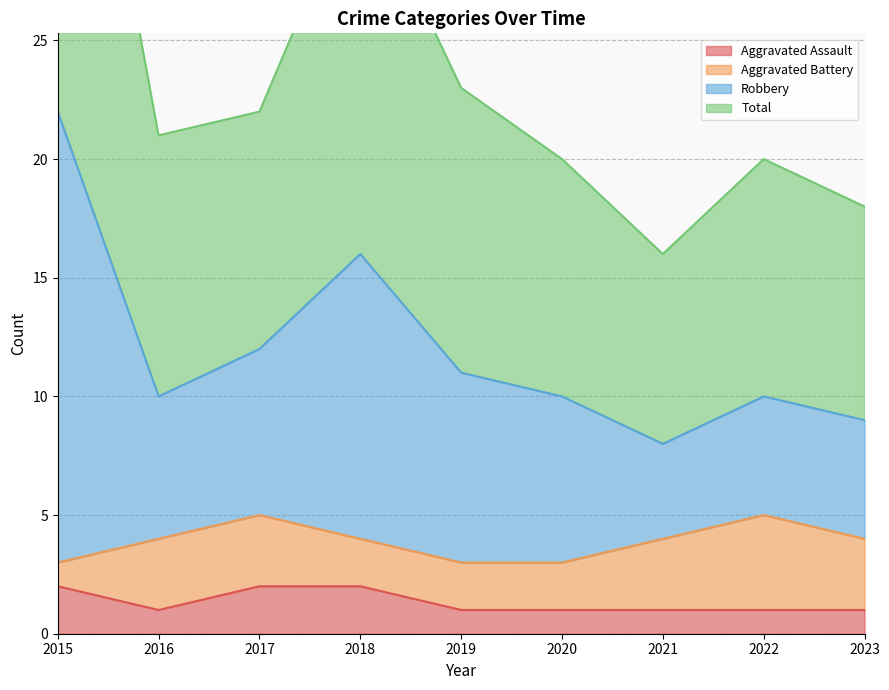

Is it true that Total equals 16 at 2018?

True